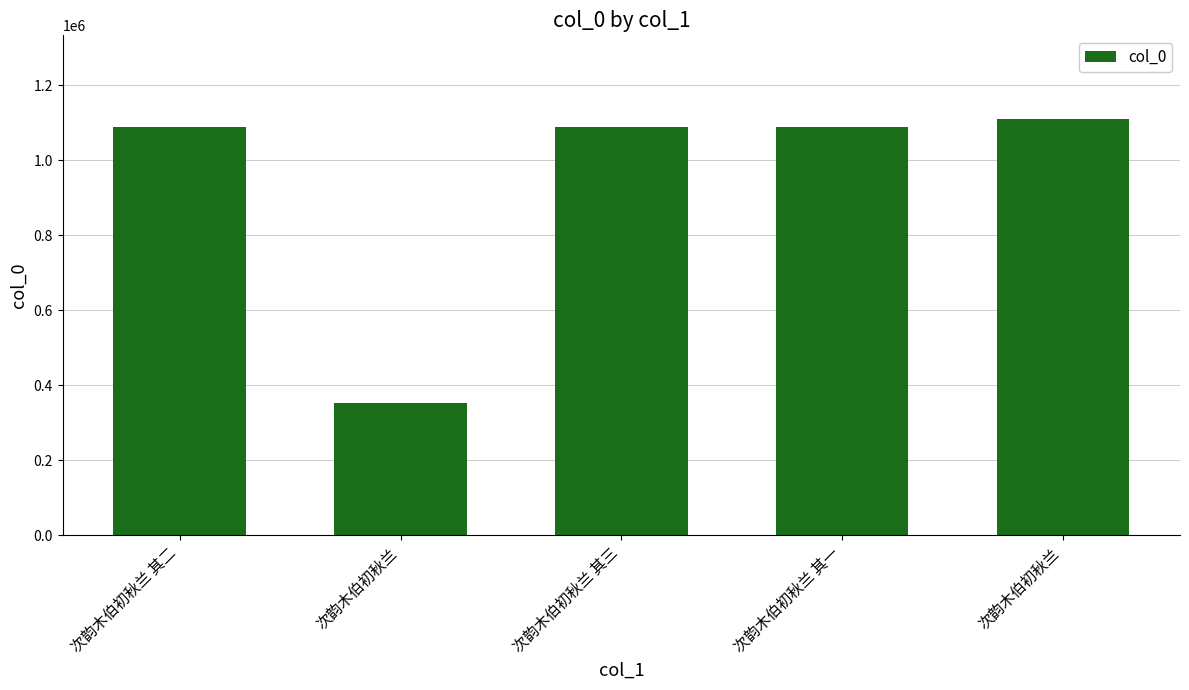

What is the difference between the values at 次韵木伯初秋兰 and 次韵木伯初秋兰 其一?

20927